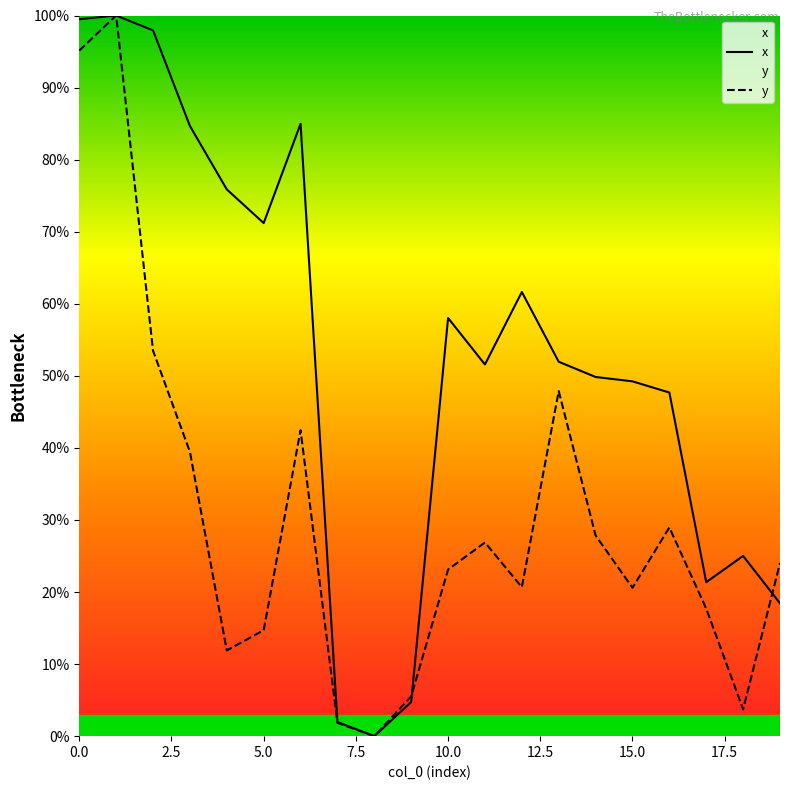

Rank the series by their average value, from highest to lowest.

x, y